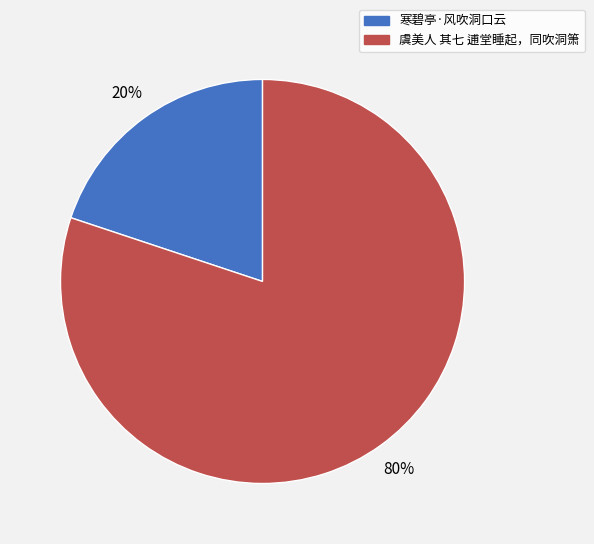

To the nearest percent, what is the difference between the 虞美人 其七 逋堂睡起，同吹洞箫 and 寒碧亭·风吹洞口云 slice percentages?

60%